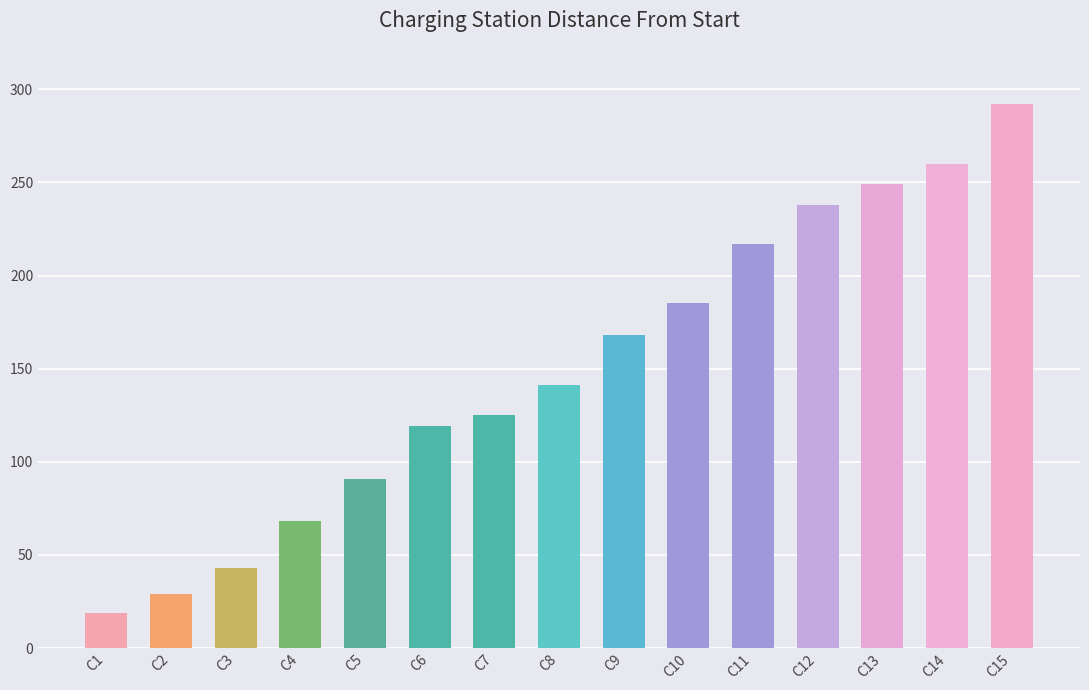

What is the difference between the maximum and minimum values?

273